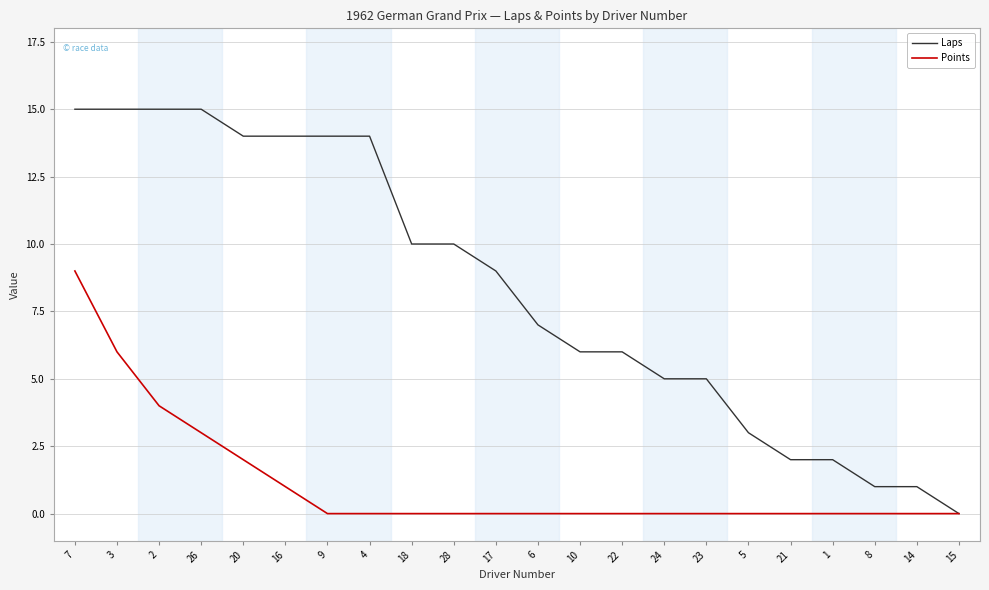

Reading right to left, list all the values displayed in this chart.

Laps: 0	1	1	2	2	3	5	5	6	6	7	9	10	10	14	14	14	14	15	15	15	15
Points: 0	0	0	0	0	0	0	0	0	0	0	0	0	0	0	0	1	2	3	4	6	9